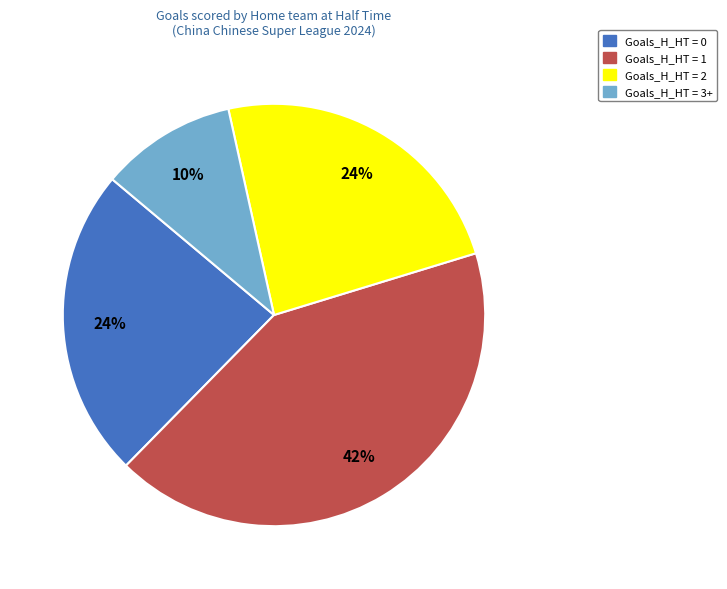

Is there any slice that represents more than half of the pie?

No